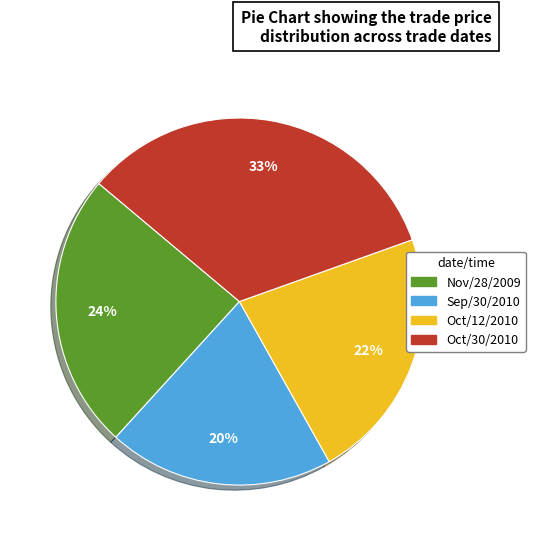

Does any single category account for the majority?

No